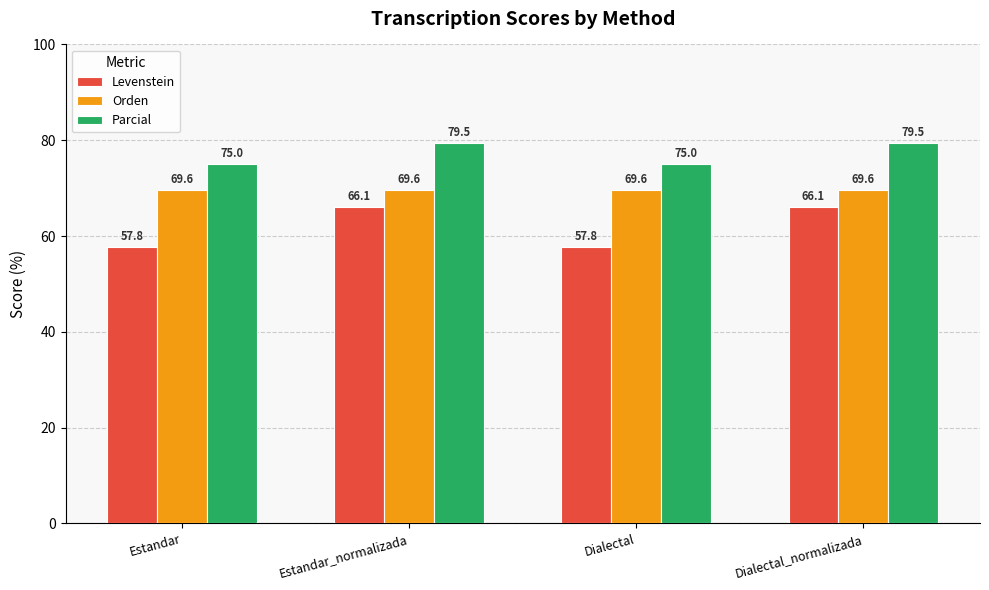

List the series in order of their peak value, lowest first.

Levenstein, Orden, Parcial